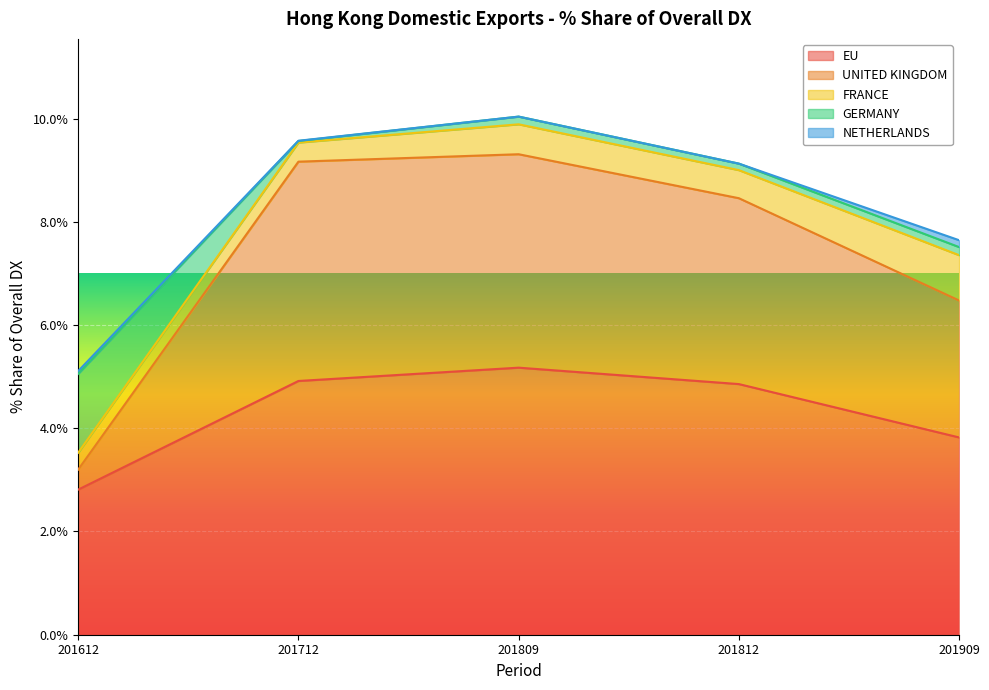

In GERMANY, how many points are lower than both neighbors (excluding endpoints)?

2